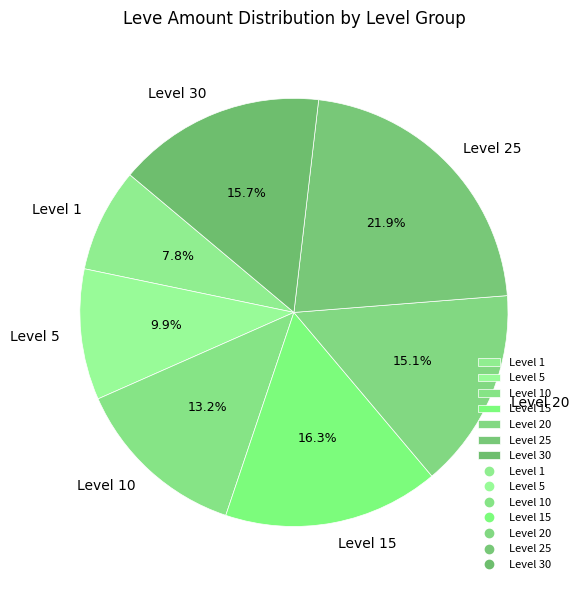

To the nearest percent, what is the difference between the Level 25 and Level 15 slice percentages?

6%